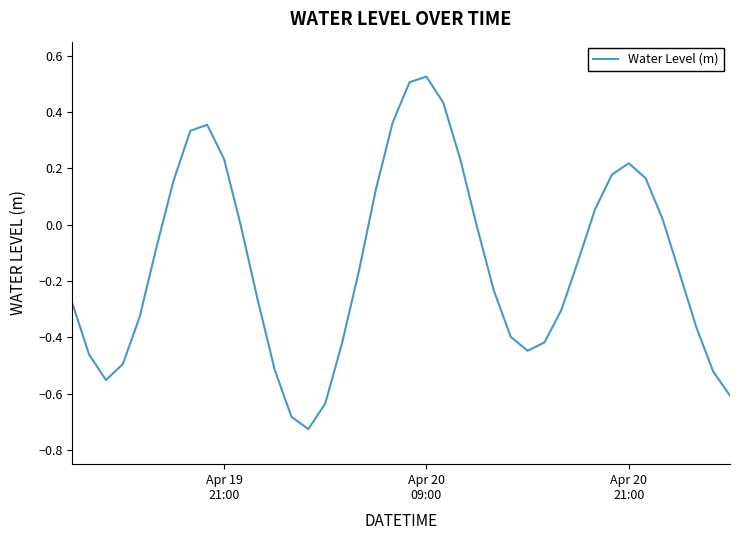

What is the difference between the maximum and minimum values?

1.3